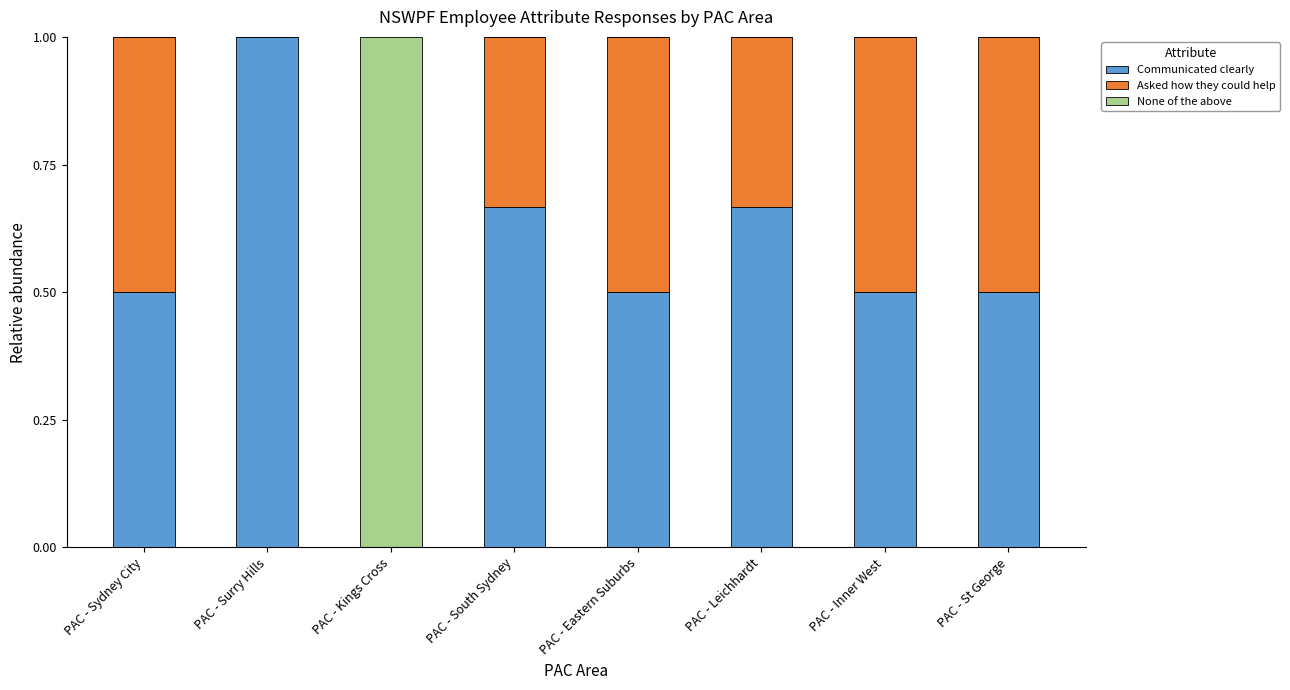

Are the bars horizontal?

No